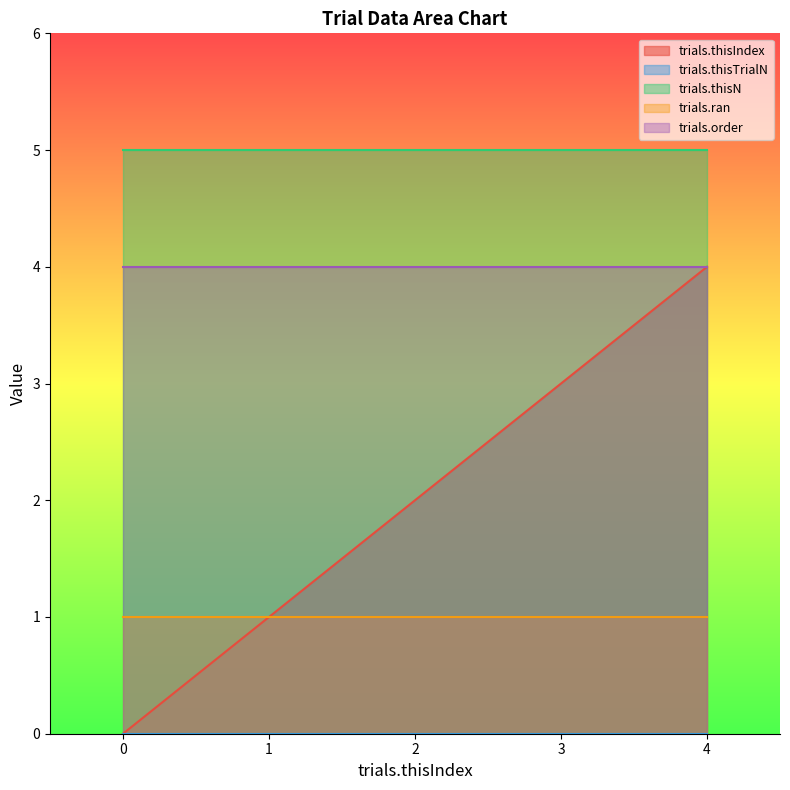

Read the trials.ran value at 0.

1